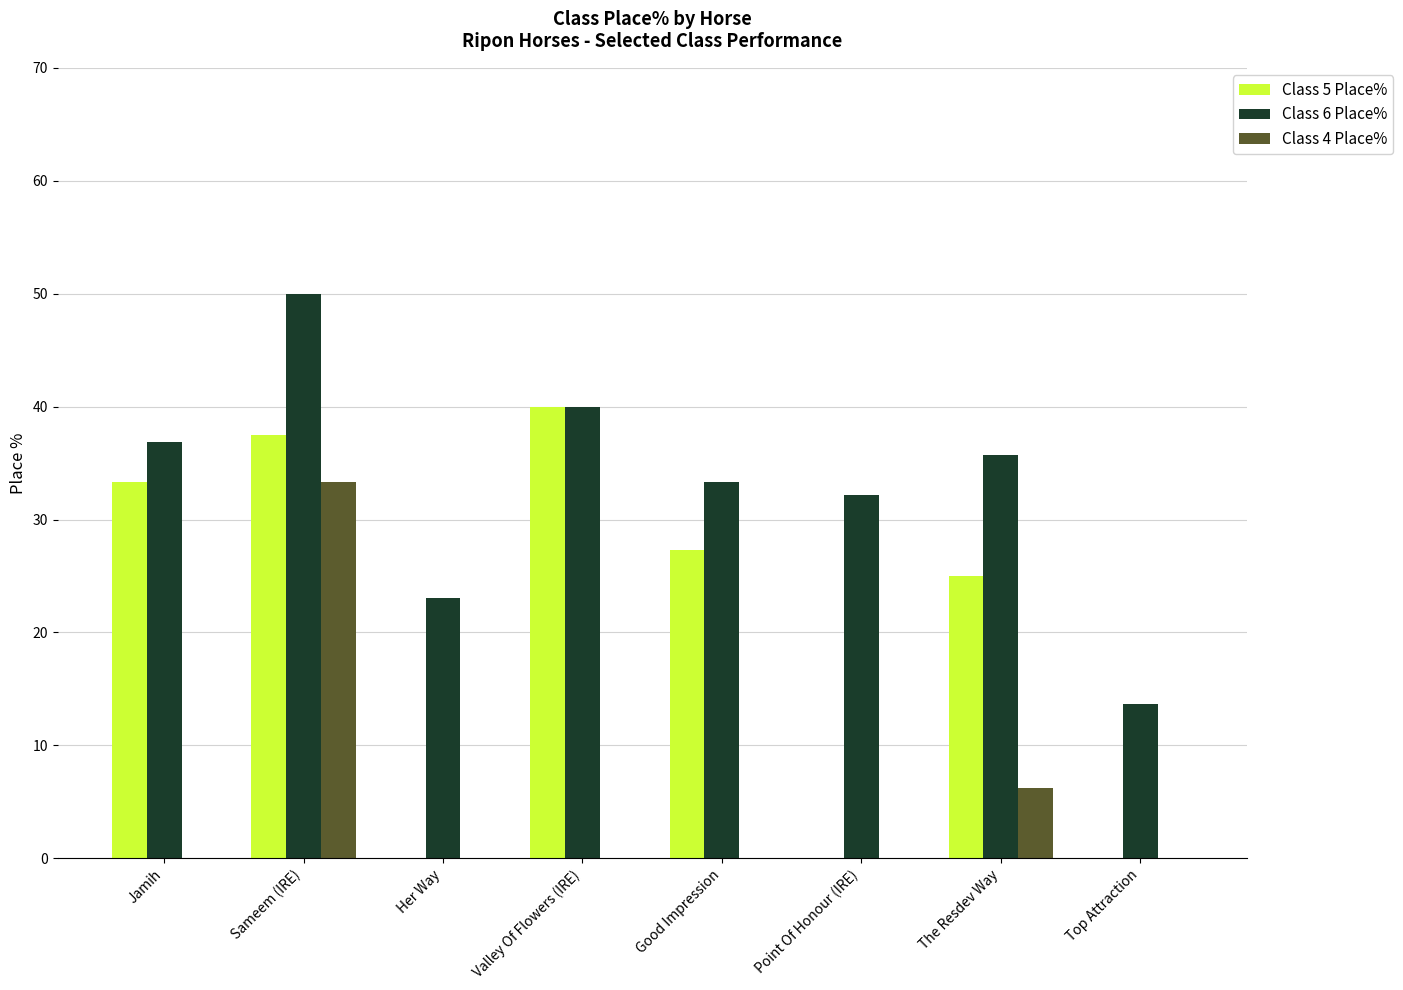

At which label is Class 4 Place% closest to 16?

The Resdev Way